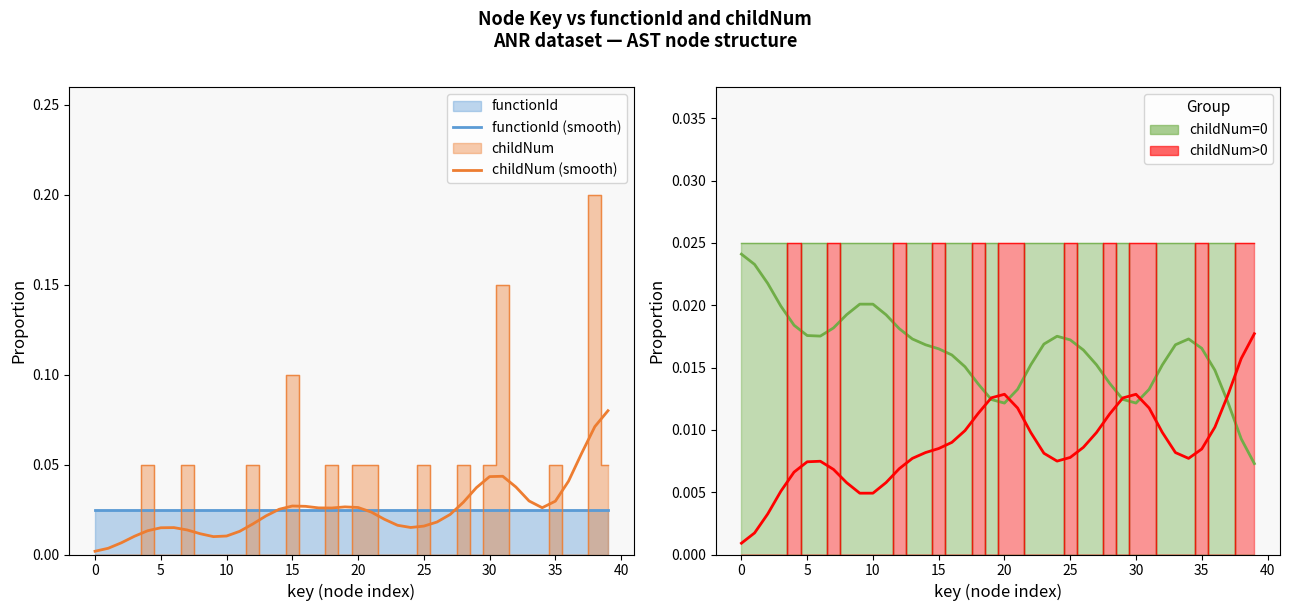

How many data points does each series have?

40